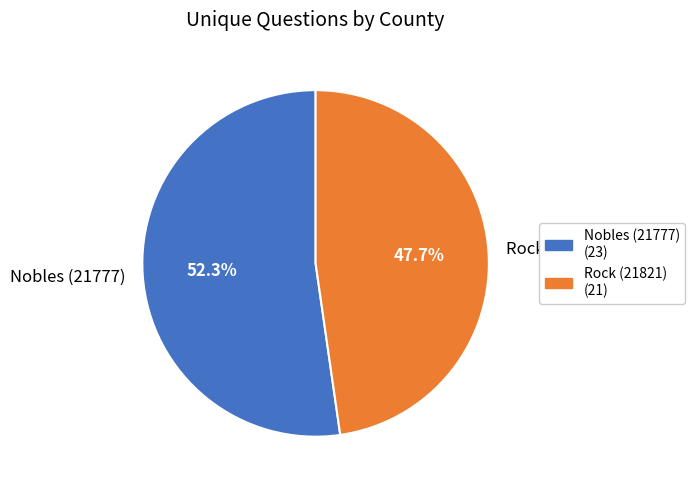

How many slices are in this pie chart?

2